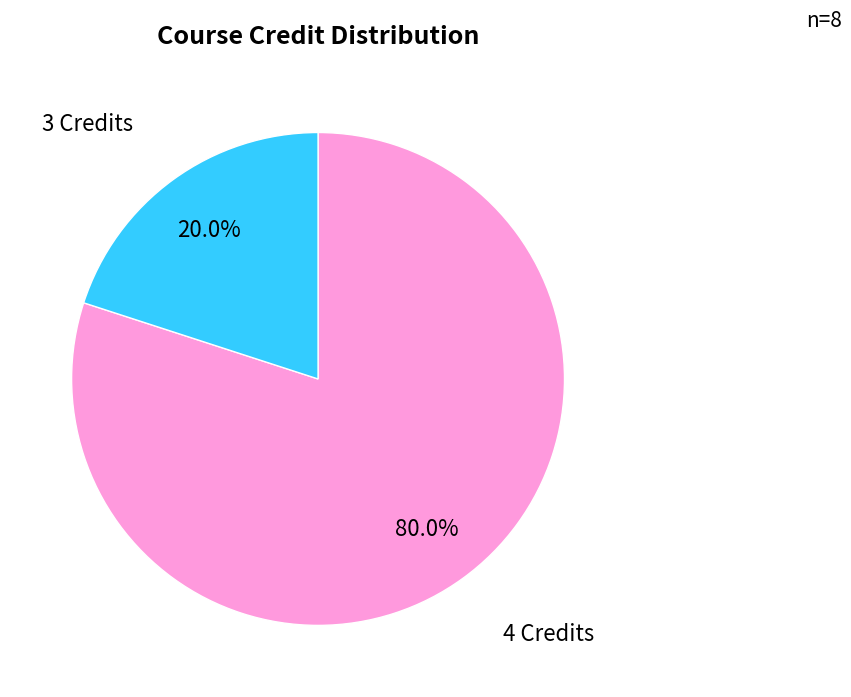

How many segments does this pie chart have?

2